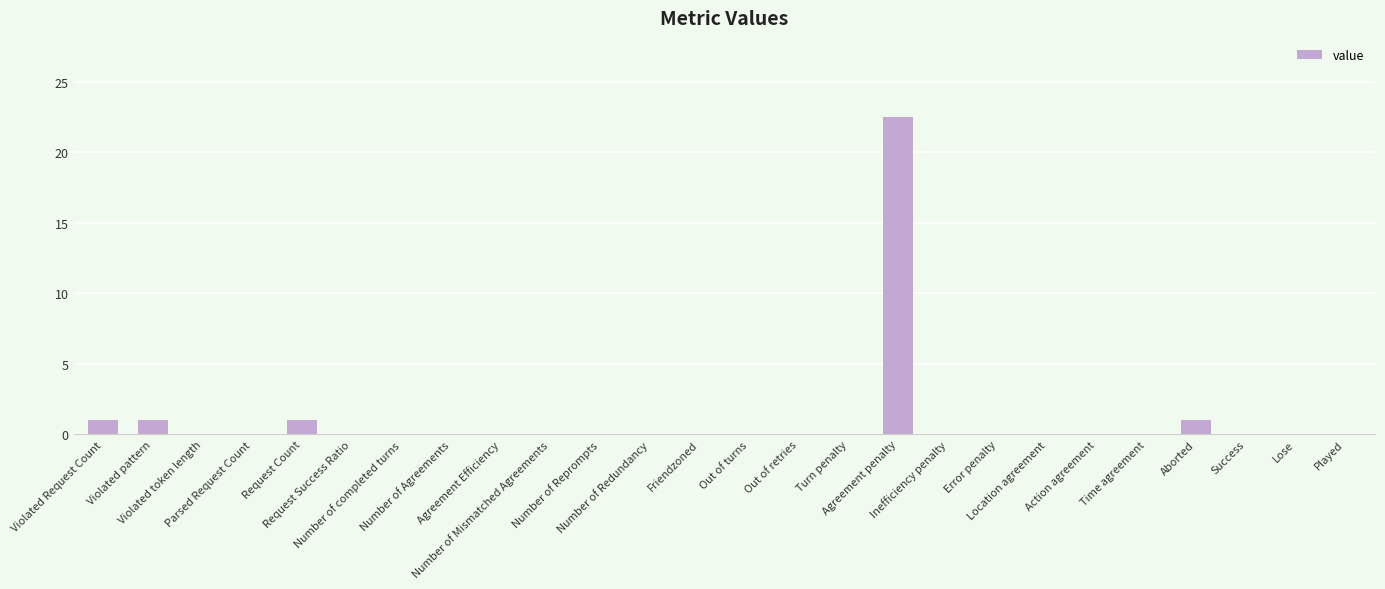

What is the sum of all values?

26.5